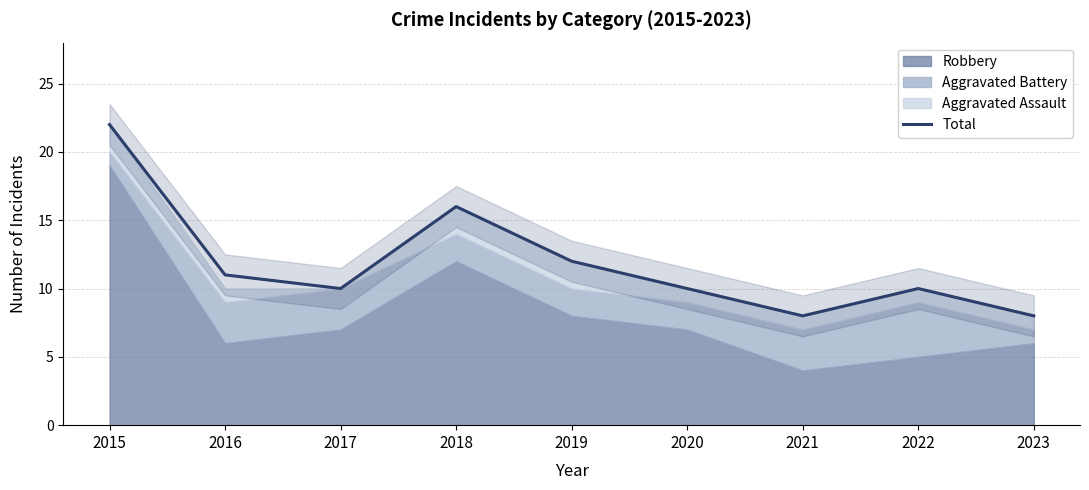

Reading left to right, what are all the values shown in this chart?

2015=22	2016=11	2017=10	2018=16	2019=12	2020=10	2021=8	2022=10	2023=8